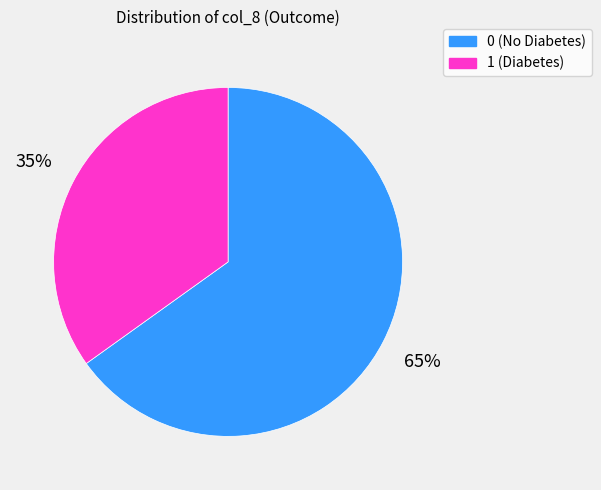

To the nearest percent, what percentage of the pie is 1?

35%